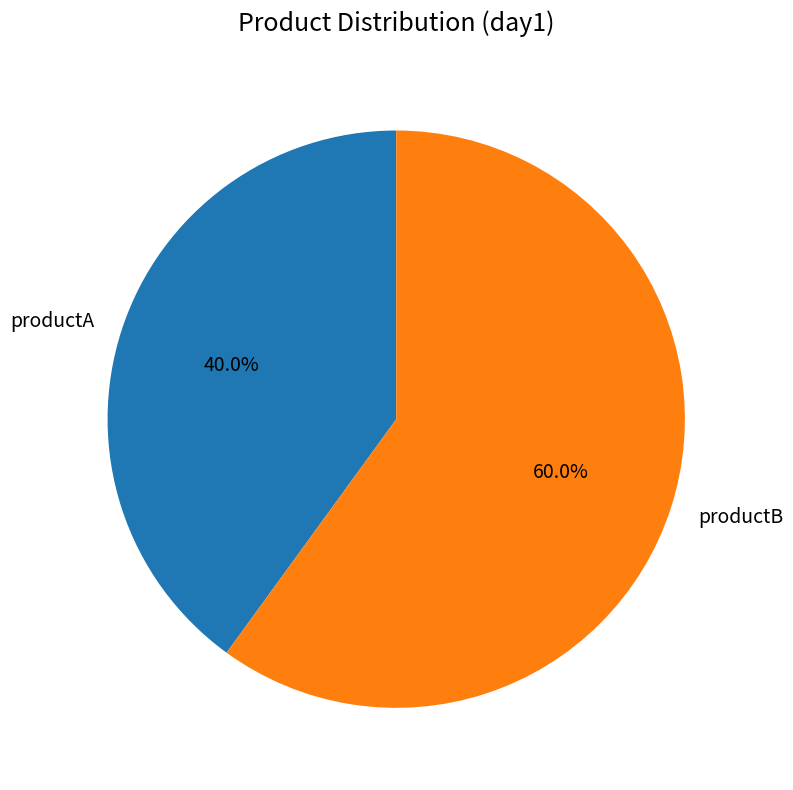

To the nearest percent, what is the difference between the productA and productB slice percentages?

20%